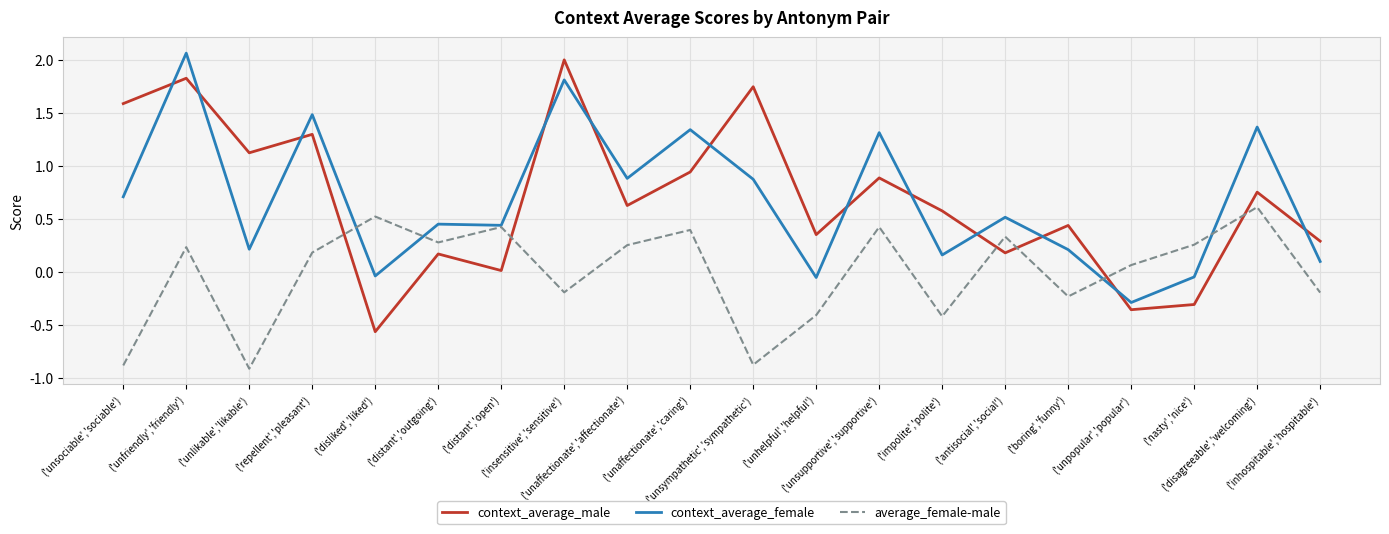

In context_average_male, how many points are higher than both neighbors (excluding endpoints)?

8